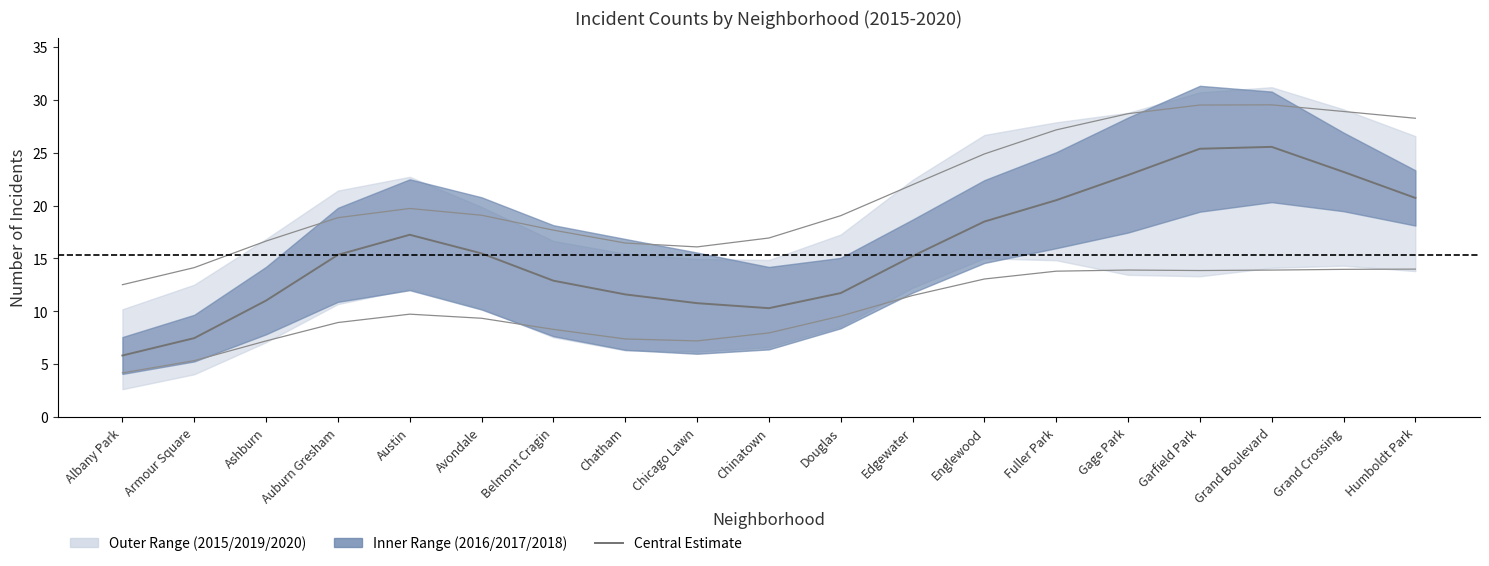

Rank the categories by value from lowest to highest.

Albany Park, Armour Square, Chinatown, Chicago Lawn, Ashburn, Chatham, Douglas, Belmont Cragin, Edgewater, Auburn Gresham, Avondale, Austin, Englewood, Fuller Park, Humboldt Park, Gage Park, Grand Crossing, Garfield Park, Grand Boulevard